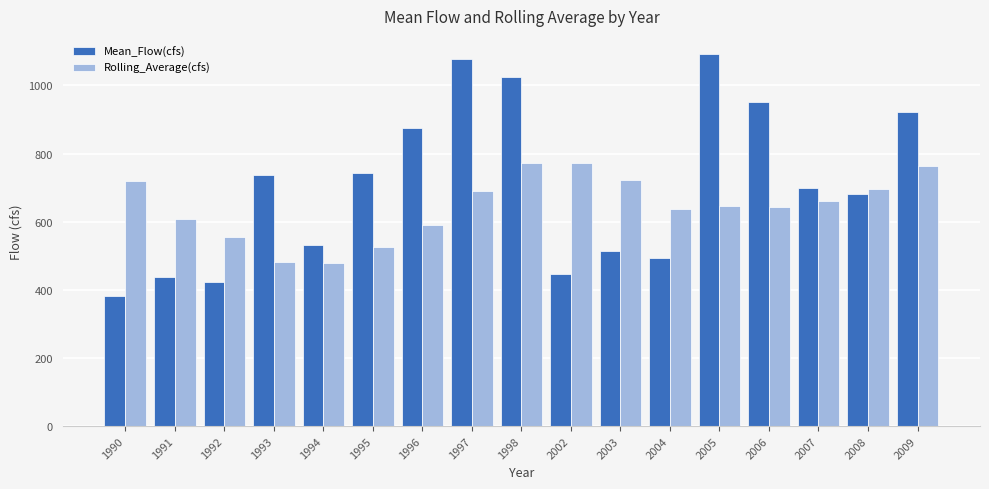

What is the difference between the maximum and minimum values in the Rolling_Average(cfs) series?

293.7